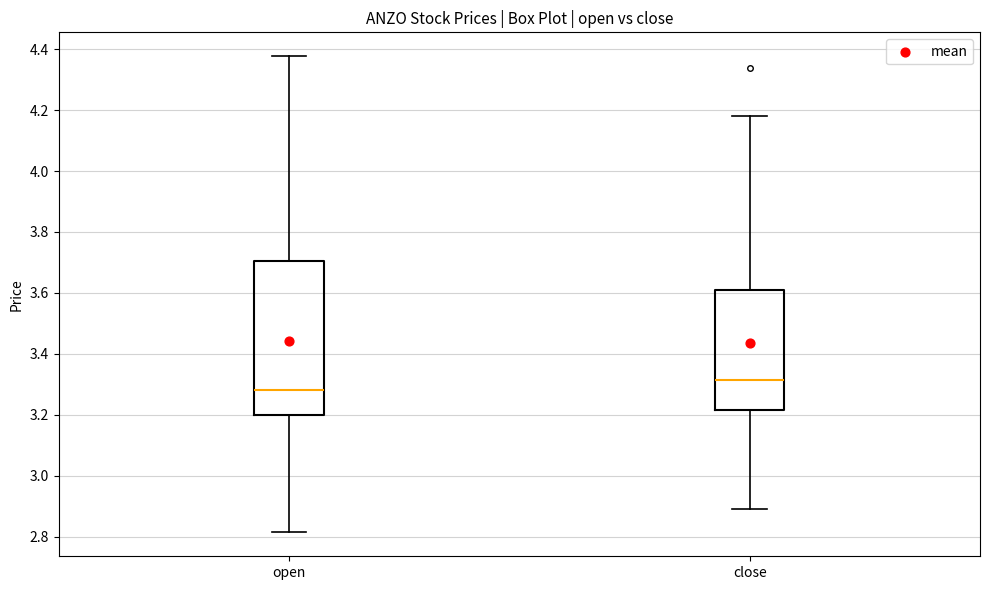

Reading left to right, read every box against the y-axis: the position of its median line, the range the box covers, and the ends of its whiskers. The values are not printed on the chart, so give them approximately, as read against the axis.

open: median 3.28, box 3.20 to 3.70, whiskers 2.82 to 4.38
close: median 3.32, box 3.22 to 3.62, whiskers 2.90 to 4.18